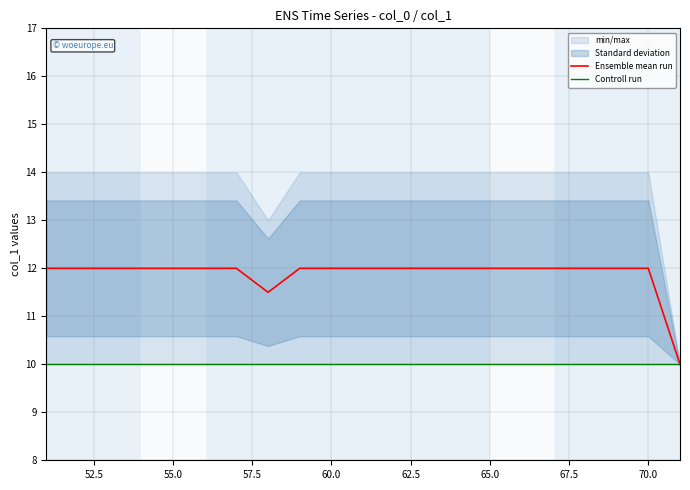

The Controll run series shows 16.6 at 11. True or false?

False